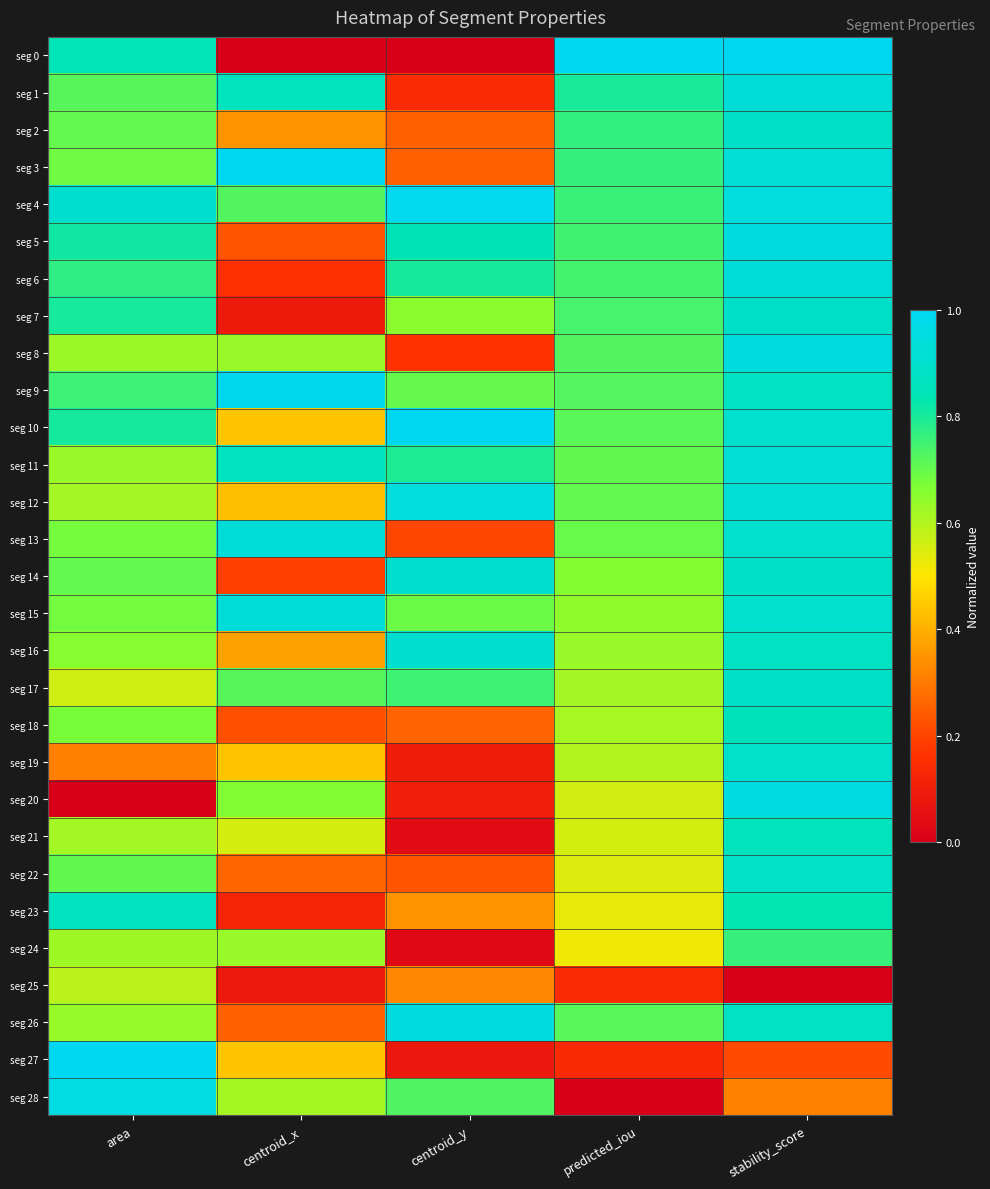

Reading right to left, list all the values displayed in this chart.

seg 0: stability_score=1.0	predicted_iou=1.0	centroid_y=0.0	centroid_x=0.0	area=0.8
seg 1: stability_score=0.9	predicted_iou=0.8	centroid_y=0.1	centroid_x=0.9	area=0.7
seg 2: stability_score=0.9	predicted_iou=0.8	centroid_y=0.3	centroid_x=0.3	area=0.7
seg 3: stability_score=0.9	predicted_iou=0.8	centroid_y=0.3	centroid_x=1.0	area=0.7
seg 4: stability_score=0.9	predicted_iou=0.8	centroid_y=1.0	centroid_x=0.7	area=0.9
seg 5: stability_score=0.9	predicted_iou=0.7	centroid_y=0.8	centroid_x=0.2	area=0.8
seg 6: stability_score=0.9	predicted_iou=0.7	centroid_y=0.8	centroid_x=0.2	area=0.8
seg 7: stability_score=0.9	predicted_iou=0.7	centroid_y=0.7	centroid_x=0.1	area=0.8
seg 8: stability_score=0.9	predicted_iou=0.7	centroid_y=0.2	centroid_x=0.6	area=0.6
seg 9: stability_score=0.9	predicted_iou=0.7	centroid_y=0.7	centroid_x=1.0	area=0.8
seg 10: stability_score=0.9	predicted_iou=0.7	centroid_y=1.0	centroid_x=0.4	area=0.8
seg 11: stability_score=0.9	predicted_iou=0.7	centroid_y=0.8	centroid_x=0.9	area=0.6
seg 12: stability_score=0.9	predicted_iou=0.7	centroid_y=0.9	centroid_x=0.4	area=0.6
seg 13: stability_score=0.9	predicted_iou=0.7	centroid_y=0.2	centroid_x=0.9	area=0.7
seg 14: stability_score=0.9	predicted_iou=0.7	centroid_y=0.9	centroid_x=0.2	area=0.7
seg 15: stability_score=0.9	predicted_iou=0.6	centroid_y=0.7	centroid_x=0.9	area=0.7
seg 16: stability_score=0.9	predicted_iou=0.6	centroid_y=0.9	centroid_x=0.4	area=0.7
seg 17: stability_score=0.9	predicted_iou=0.6	centroid_y=0.8	centroid_x=0.7	area=0.6
seg 18: stability_score=0.9	predicted_iou=0.6	centroid_y=0.3	centroid_x=0.2	area=0.7
seg 19: stability_score=0.9	predicted_iou=0.6	centroid_y=0.1	centroid_x=0.4	area=0.3
seg 20: stability_score=1.0	predicted_iou=0.6	centroid_y=0.1	centroid_x=0.7	area=0.0
seg 21: stability_score=0.9	predicted_iou=0.6	centroid_y=0.0	centroid_x=0.6	area=0.6
seg 22: stability_score=0.9	predicted_iou=0.5	centroid_y=0.2	centroid_x=0.3	area=0.7
seg 23: stability_score=0.8	predicted_iou=0.5	centroid_y=0.3	centroid_x=0.1	area=0.9
seg 24: stability_score=0.8	predicted_iou=0.5	centroid_y=0.0	centroid_x=0.6	area=0.6
seg 25: stability_score=0.0	predicted_iou=0.1	centroid_y=0.3	centroid_x=0.1	area=0.6
seg 26: stability_score=0.9	predicted_iou=0.7	centroid_y=0.9	centroid_x=0.3	area=0.6
seg 27: stability_score=0.2	predicted_iou=0.1	centroid_y=0.1	centroid_x=0.4	area=1.0
seg 28: stability_score=0.3	predicted_iou=0.0	centroid_y=0.7	centroid_x=0.6	area=1.0